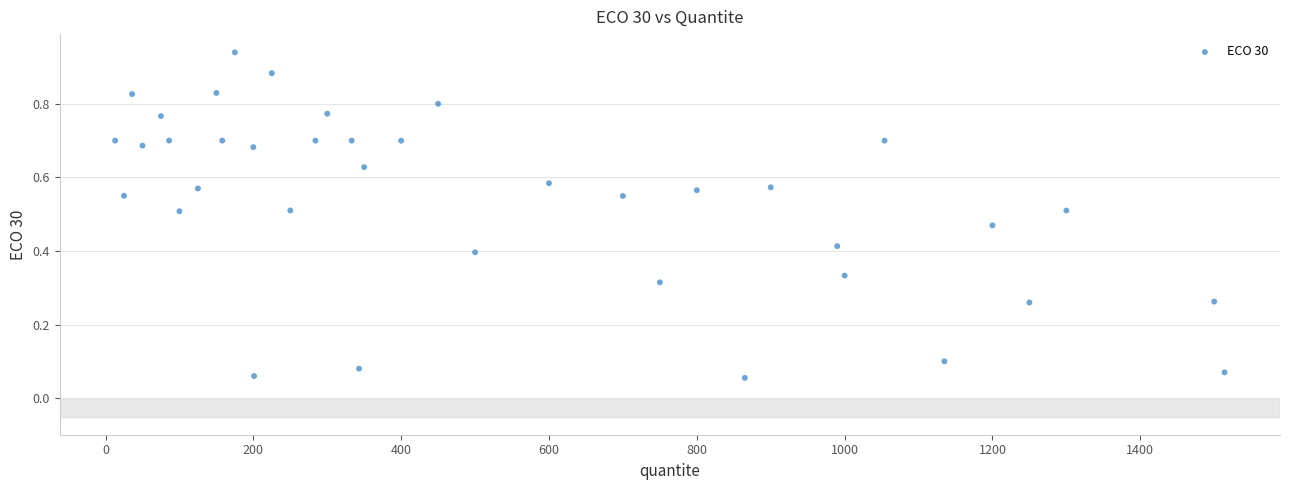

What is the range of X values (max minus min)?

1501.0